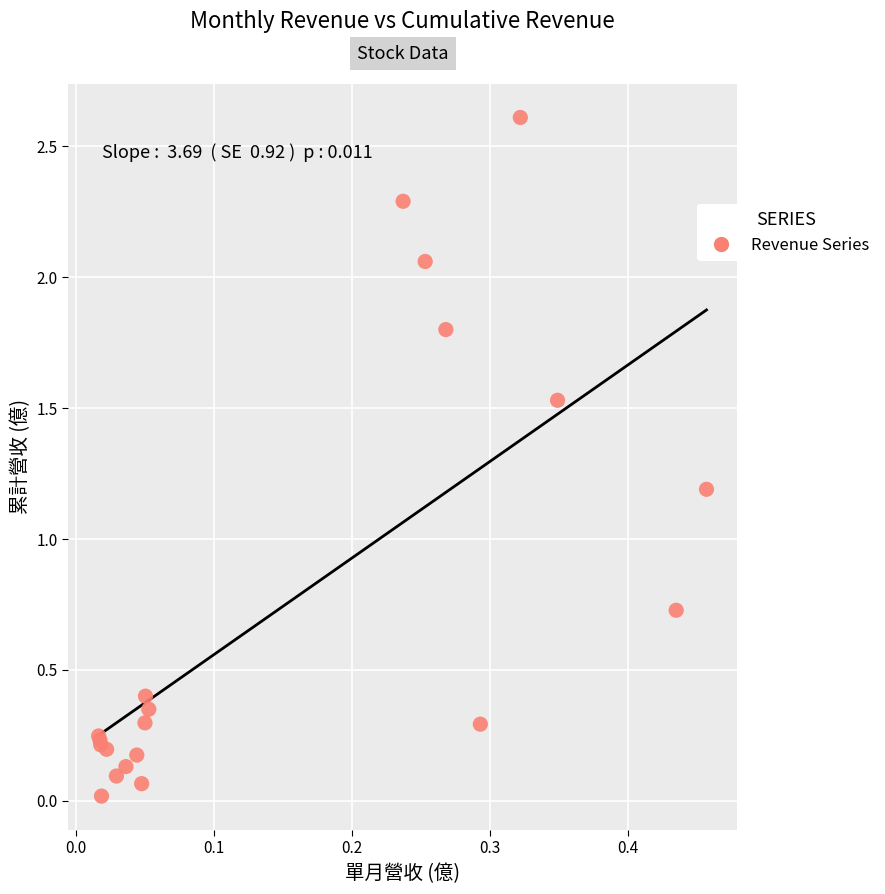

What Y value in the scatter plot is closest to 1?

1.2